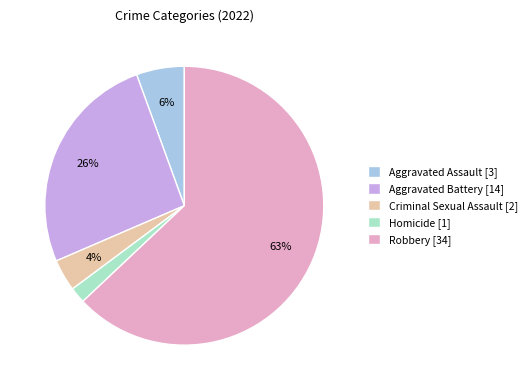

To the nearest percent, what portion does Homicide represent?

2%